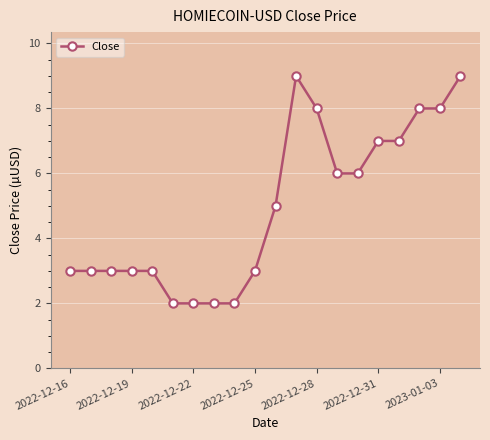

True or false: the data has more than 0 interior local peaks.

True